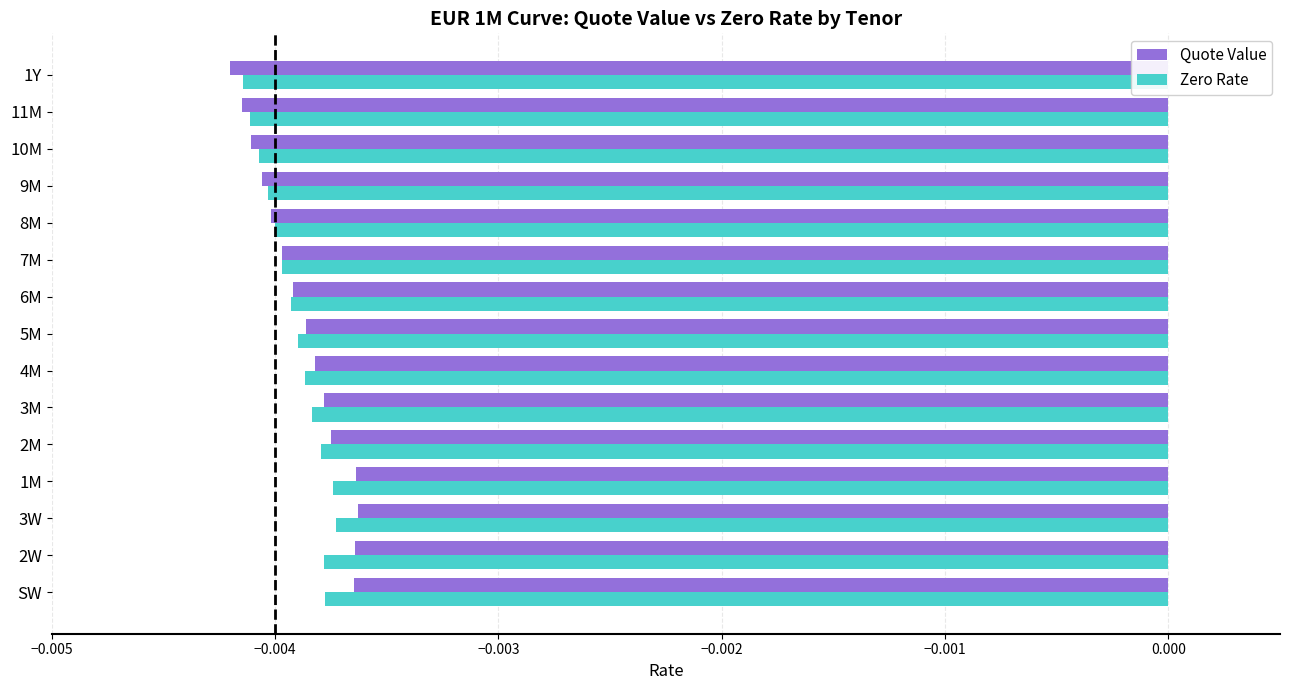

Is the value of Quote Value at 11M greater than the value of Zero Rate at 5M?

No